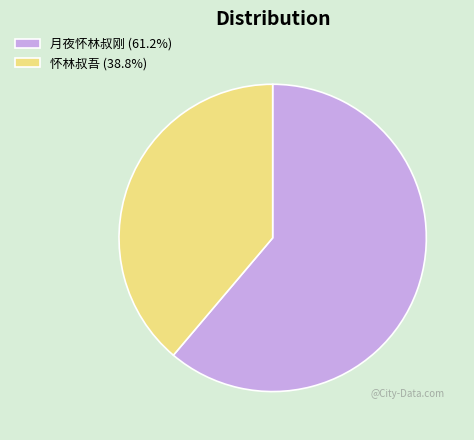

Combined, do 怀林叔吾 (38.8%) and 月夜怀林叔刚 (61.2%) account for over 50%?

Yes